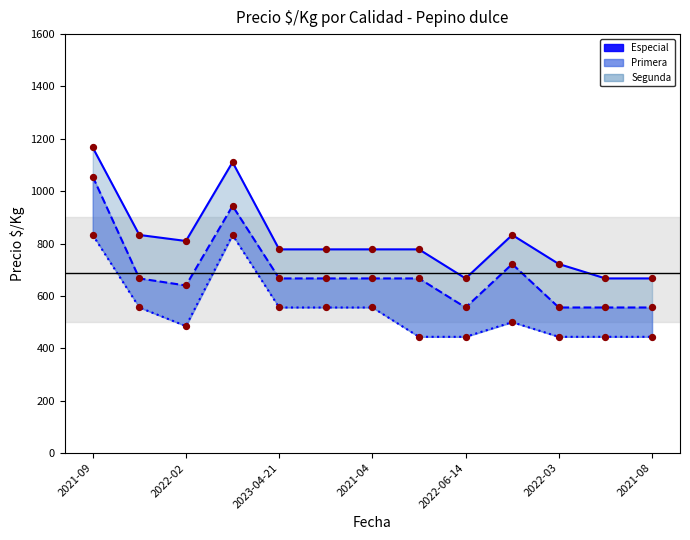

Which series contains the lowest Y value?

Segunda